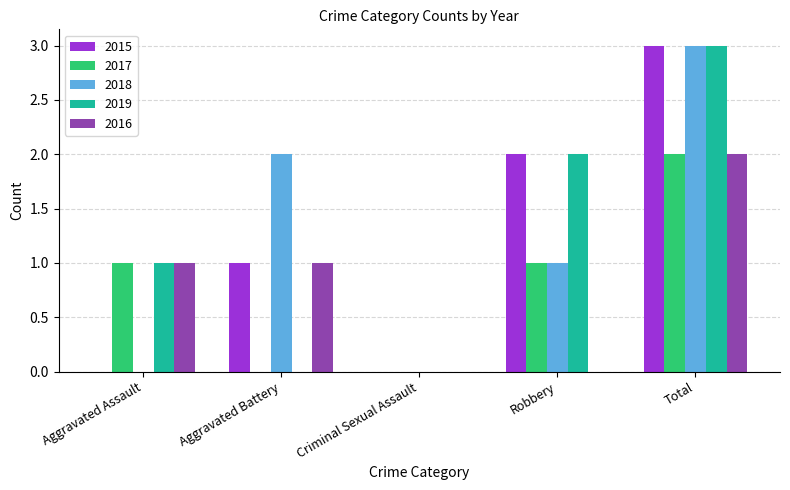

Is the value of 2016 at Criminal Sexual Assault greater than the value of 2017 at Aggravated Assault?

No